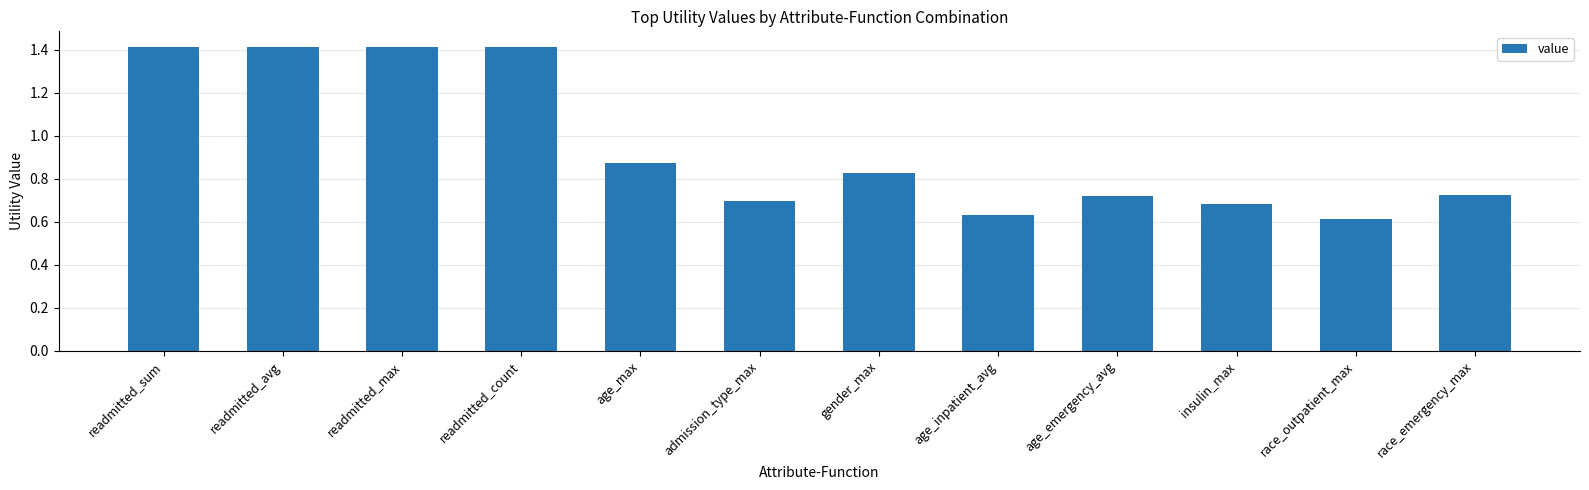

The chart shows a value of 0.5 at race_emergency_max. True or false?

False